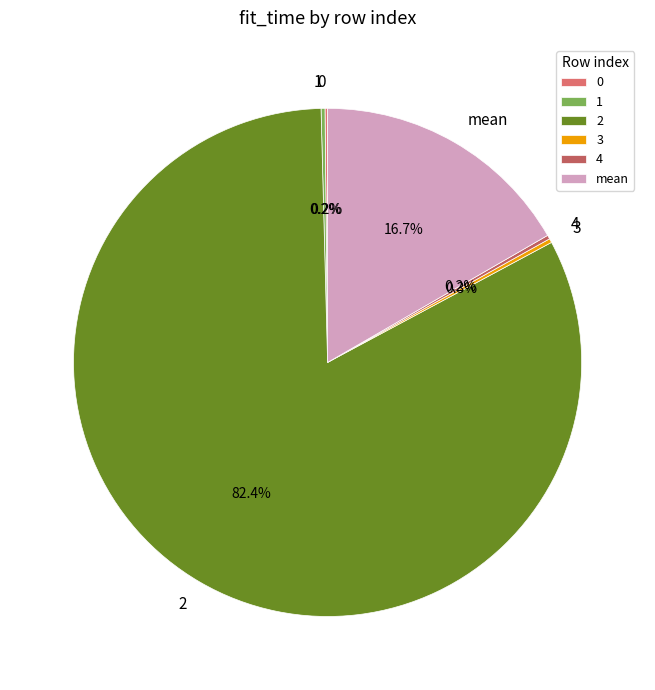

What is the majority slice?

2